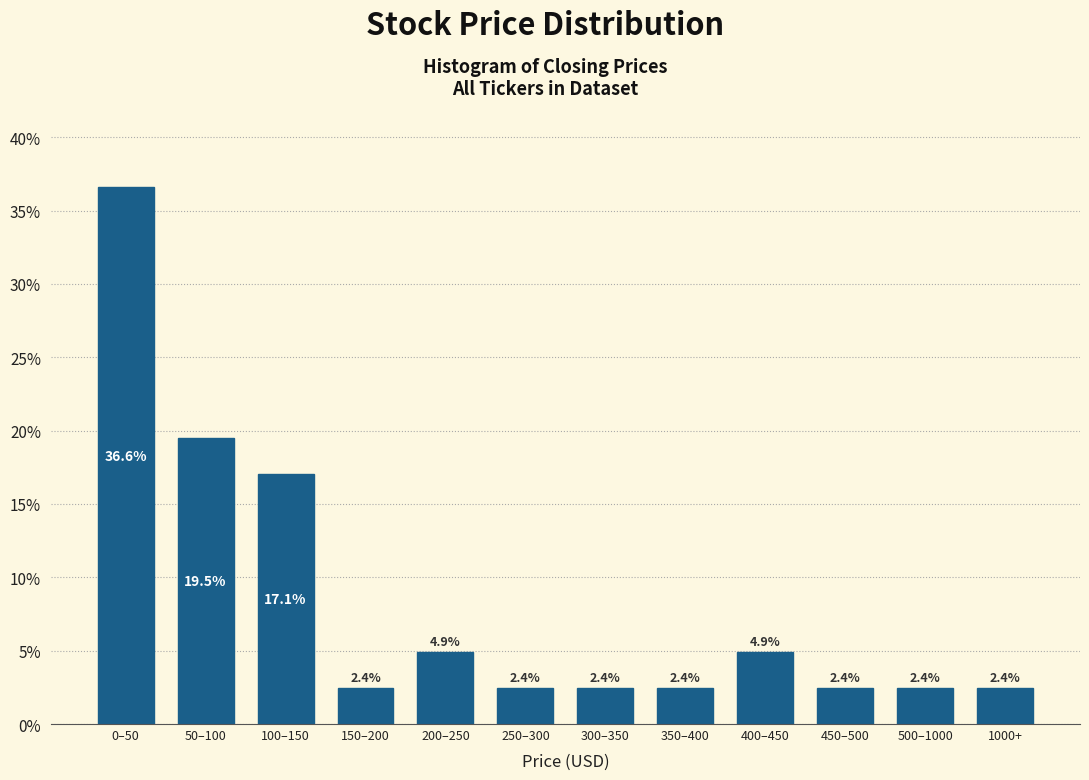

Reading left to right, list all the values displayed in this chart.

36.6	19.5	17.1	2.4	4.9	2.4	2.4	2.4	4.9	2.4	2.4	2.4